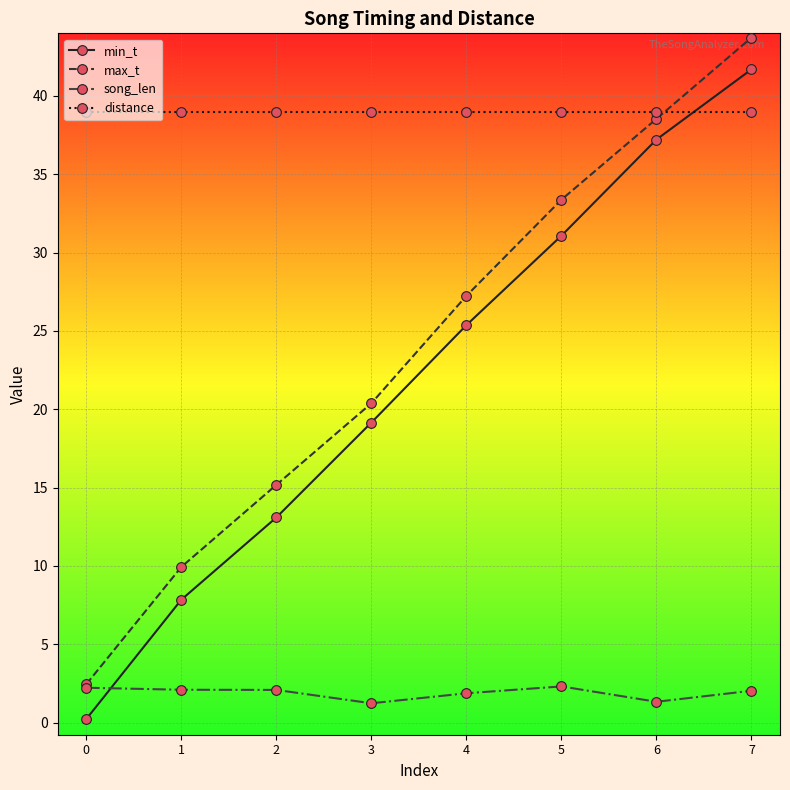

What is the sum of the distance values at 7 and 3?

78.0